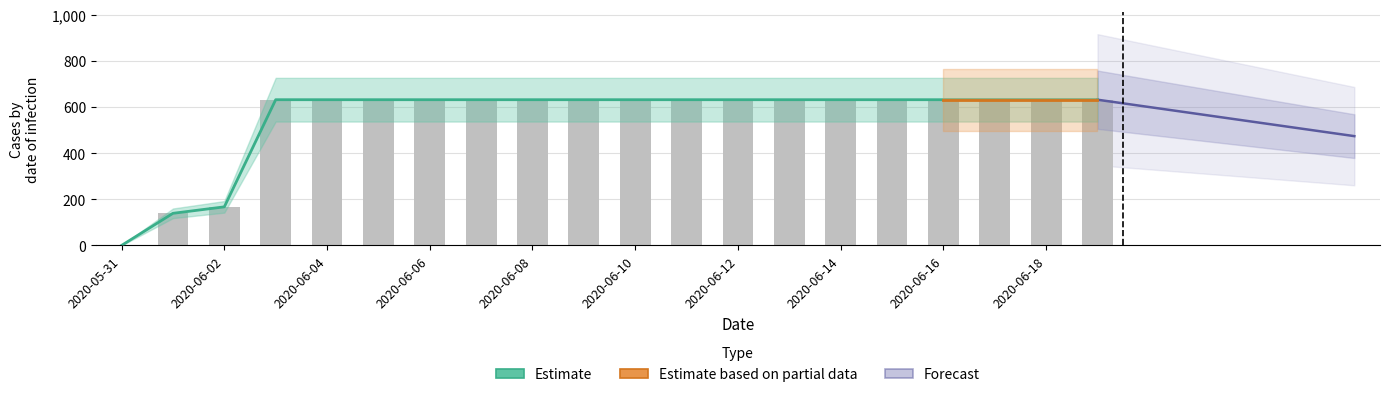

Are the bars horizontal?

No